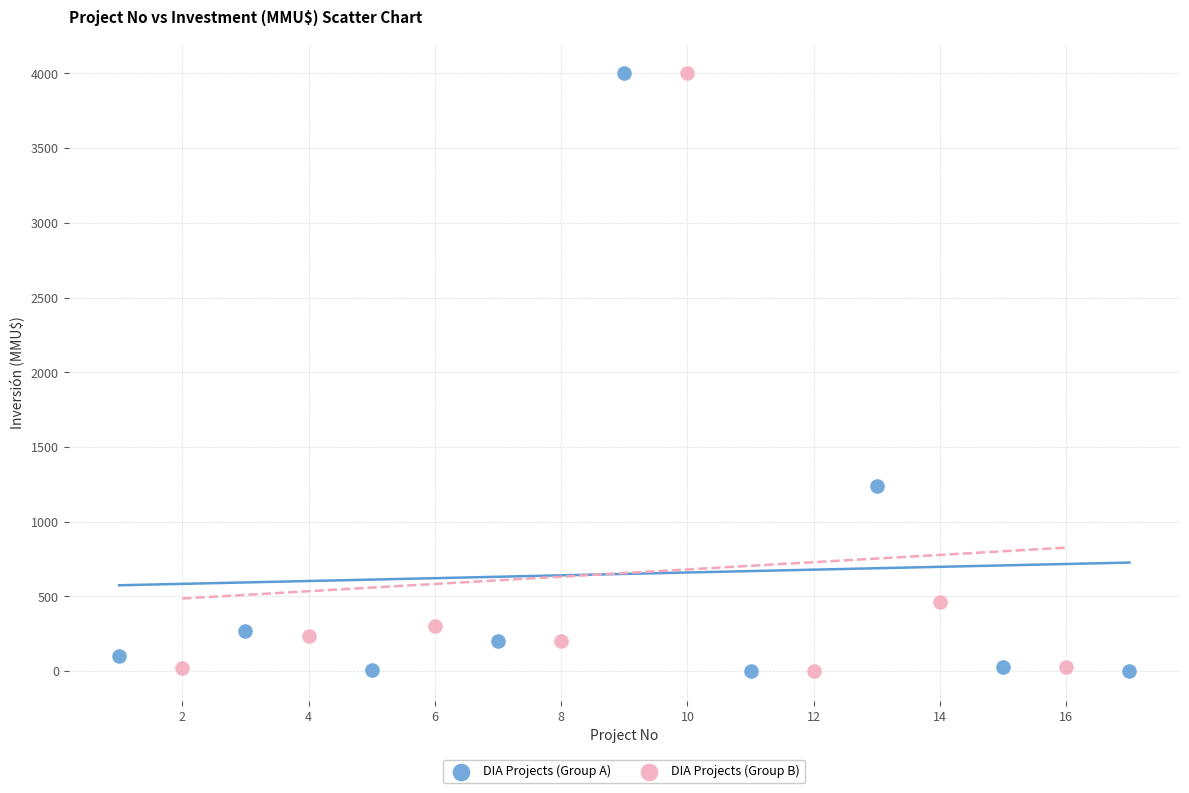

Which series has the widest spread of Y values?

DIA Projects (Group A)